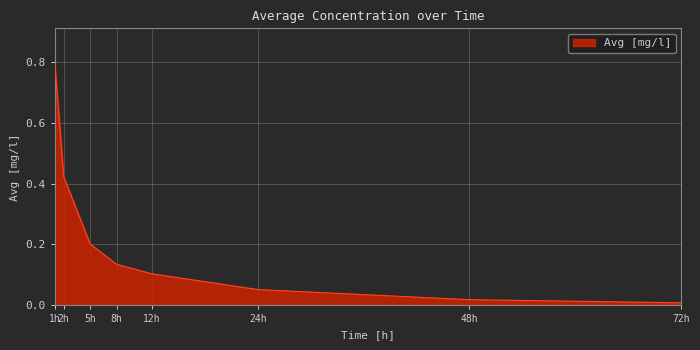

Does the chart display data point markers on the line(s)?

No